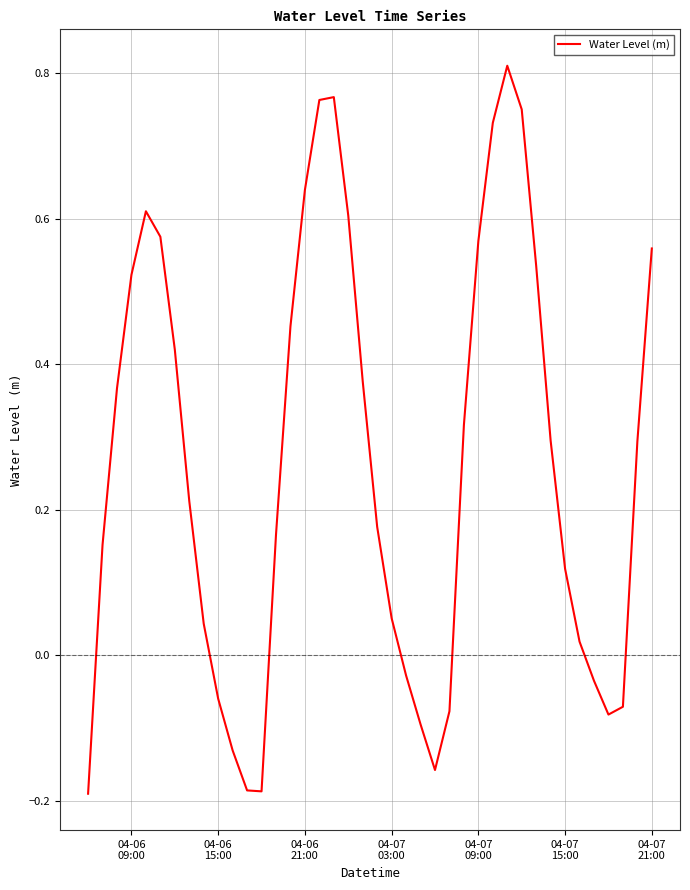

What is the difference between the maximum and minimum values?

1.0